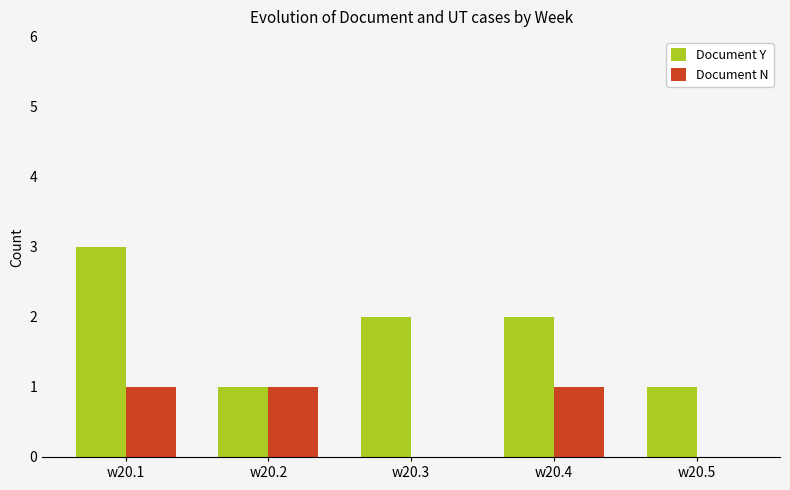

What is the difference between the Document Y values at w20.3 and w20.2?

1